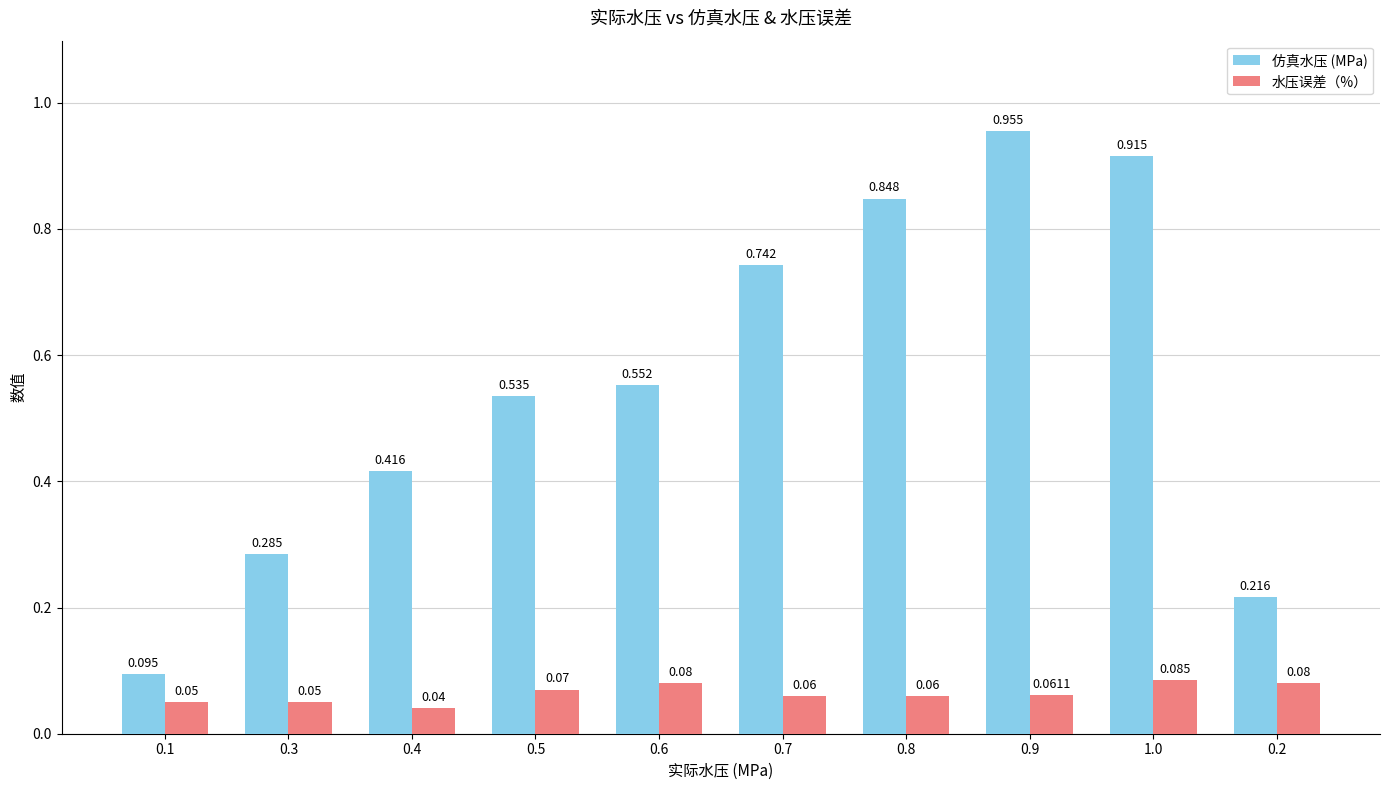

Which series has the widest spread of values?

仿真水压 (MPa)